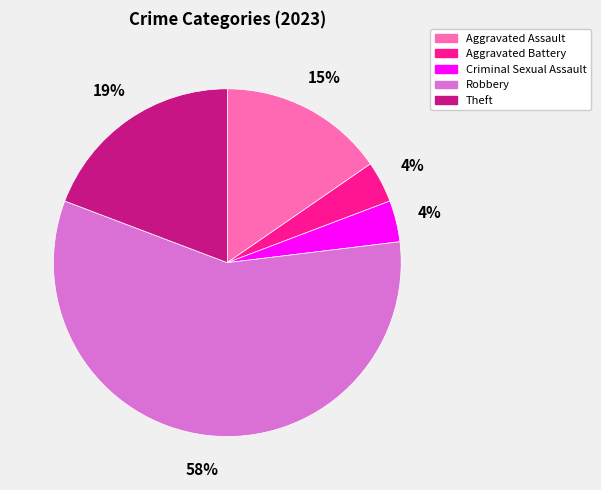

How many segments does this pie chart have?

5